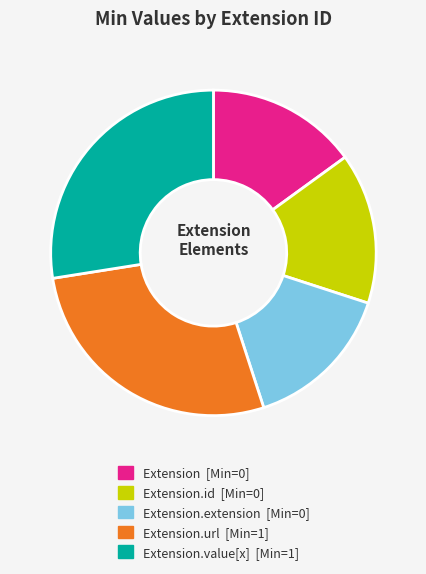

Is there a majority slice in this chart?

No